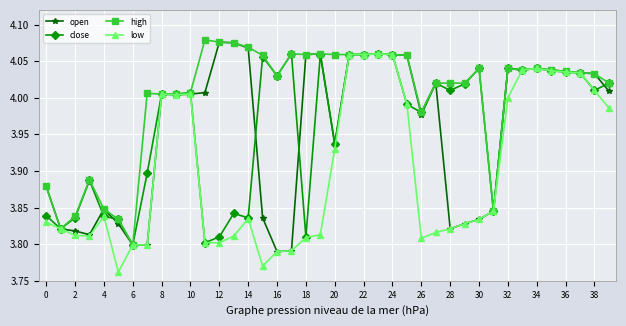

At how many categories does at least one series exceed 3?

40